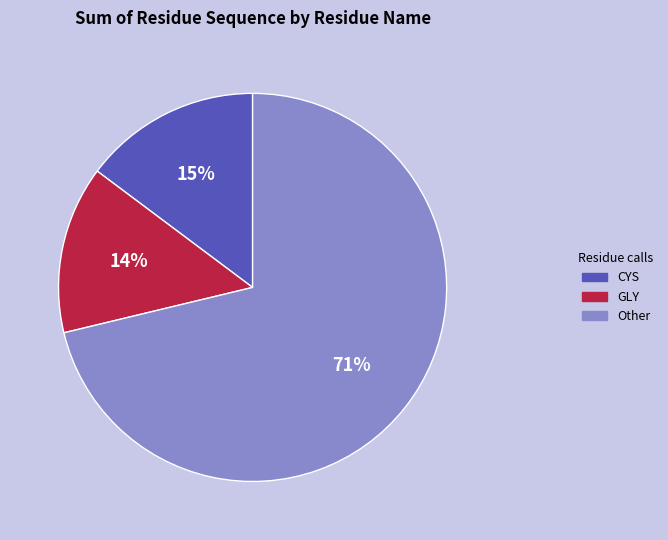

To the nearest percent, what is the average slice percentage?

33%